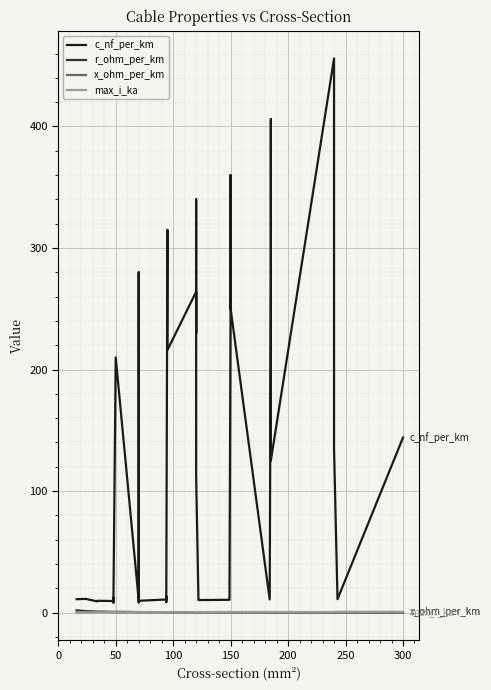

The value of x_ohm_per_km at 10 is 0.2. True or false?

False